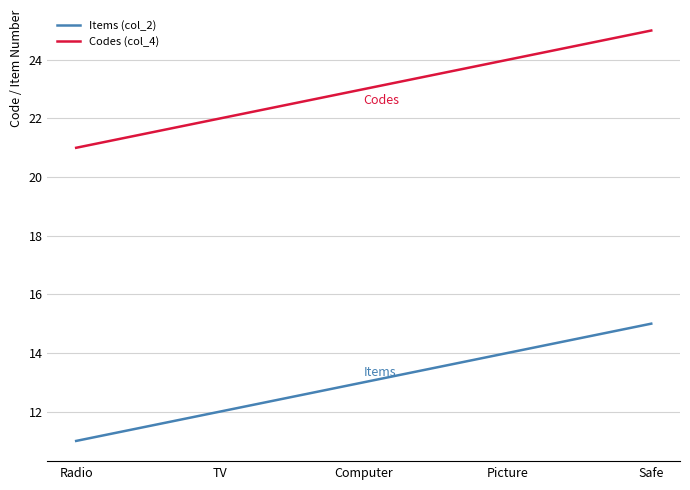

At which category is the sum across all series the highest?

Safe